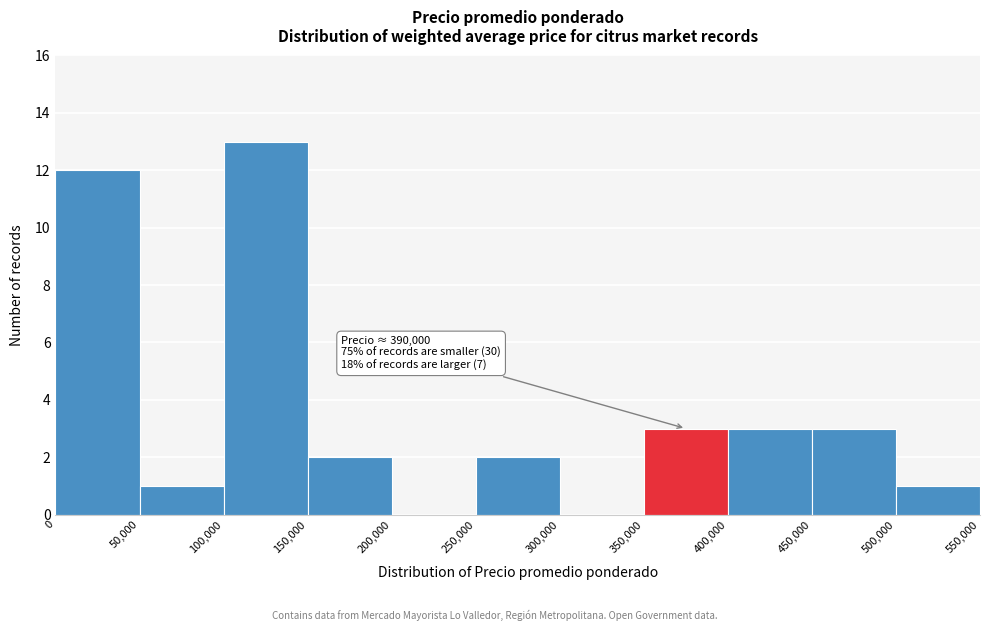

Over which range of the x-axis is the bar tallest?

100,000 to 150,000